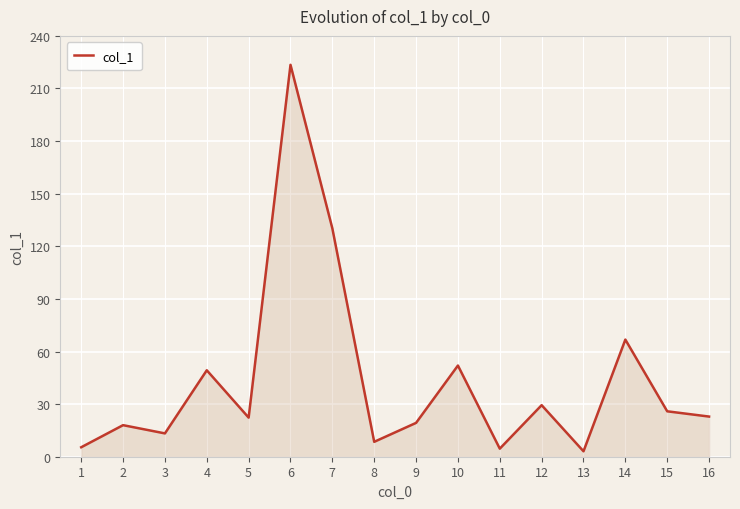

What is the sum of the values at 9 and 5?

41.6